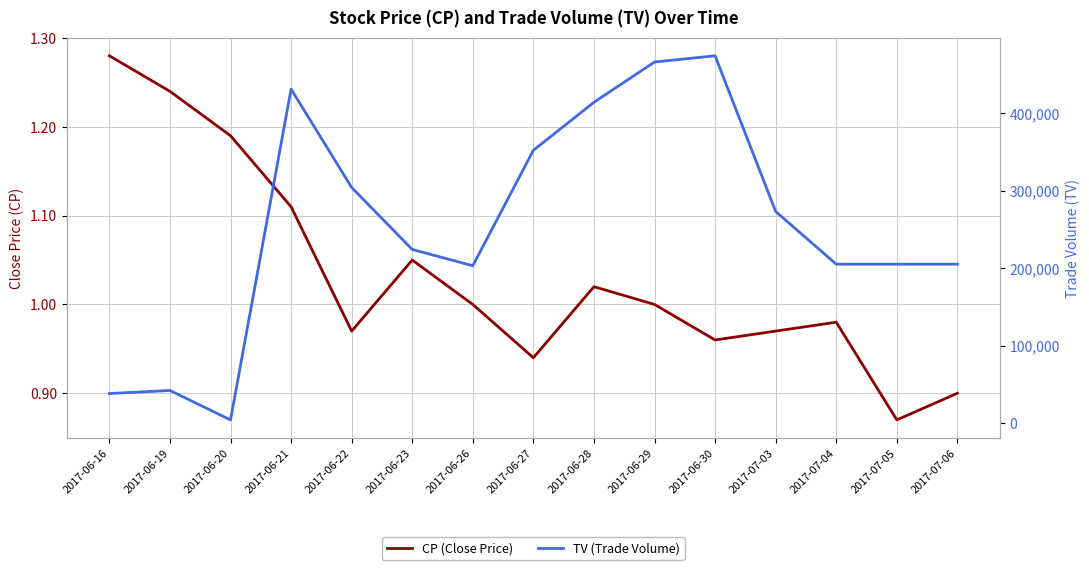

Is the value of TV (Trade Volume) at 2017-06-27 greater than the value of CP (Close Price) at 2017-06-30?

Yes